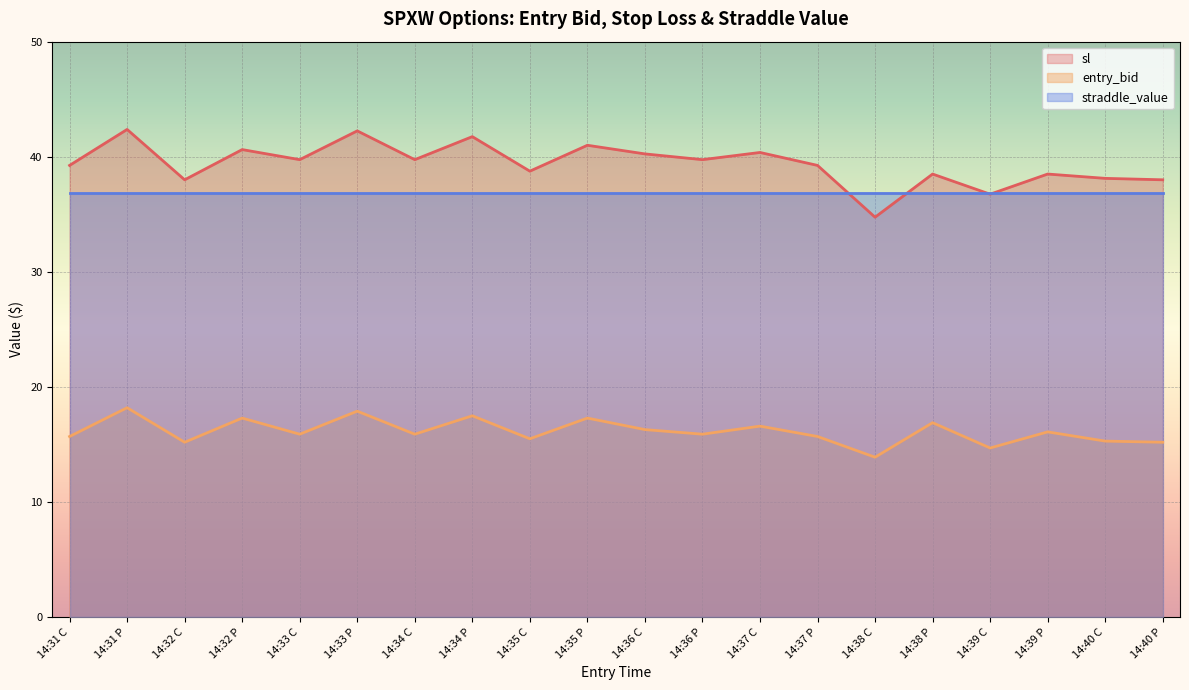

What are all the series names shown in the legend?

sl, entry_bid, straddle_value